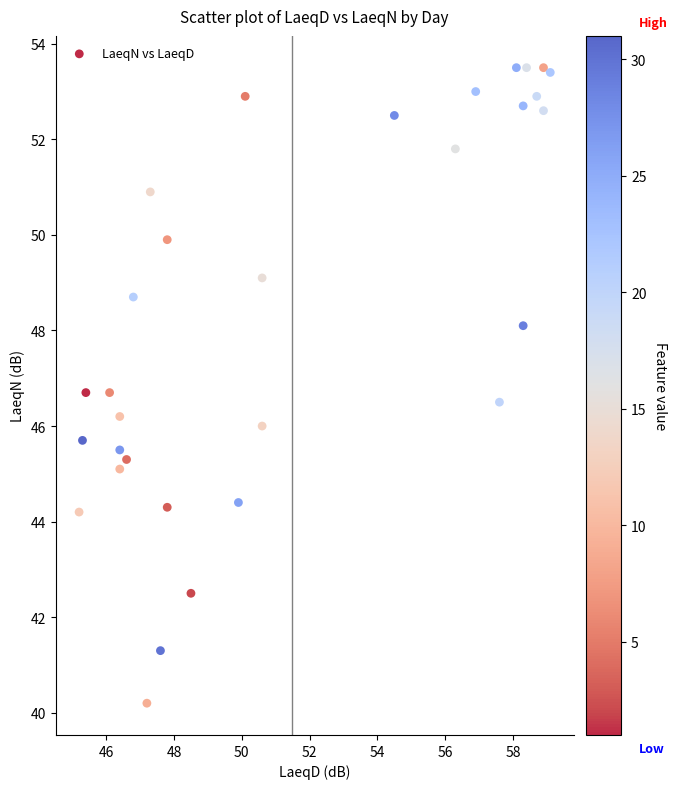

What is the range of X values (max minus min)?

13.9